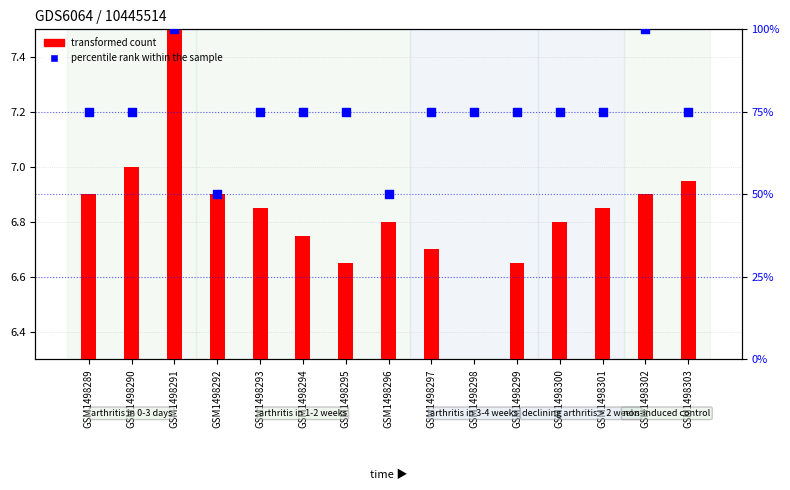

Which series contains the lowest Y value?

transformed count